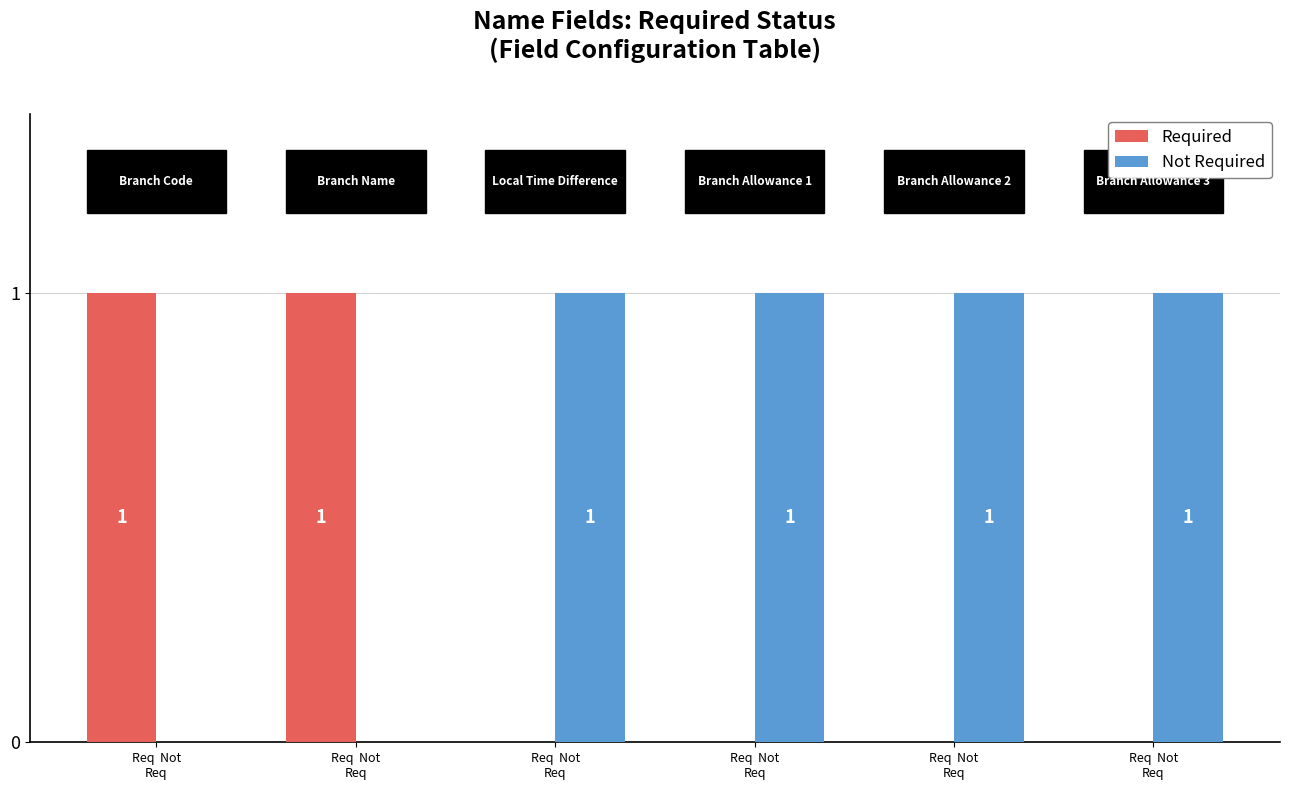

Which series has the largest total across all categories?

Not Required